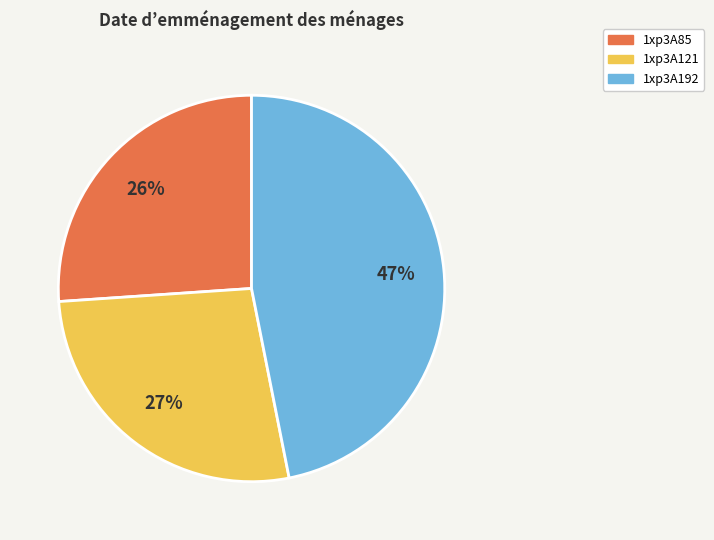

Does 1xp3A85 represent more than half of the total?

No